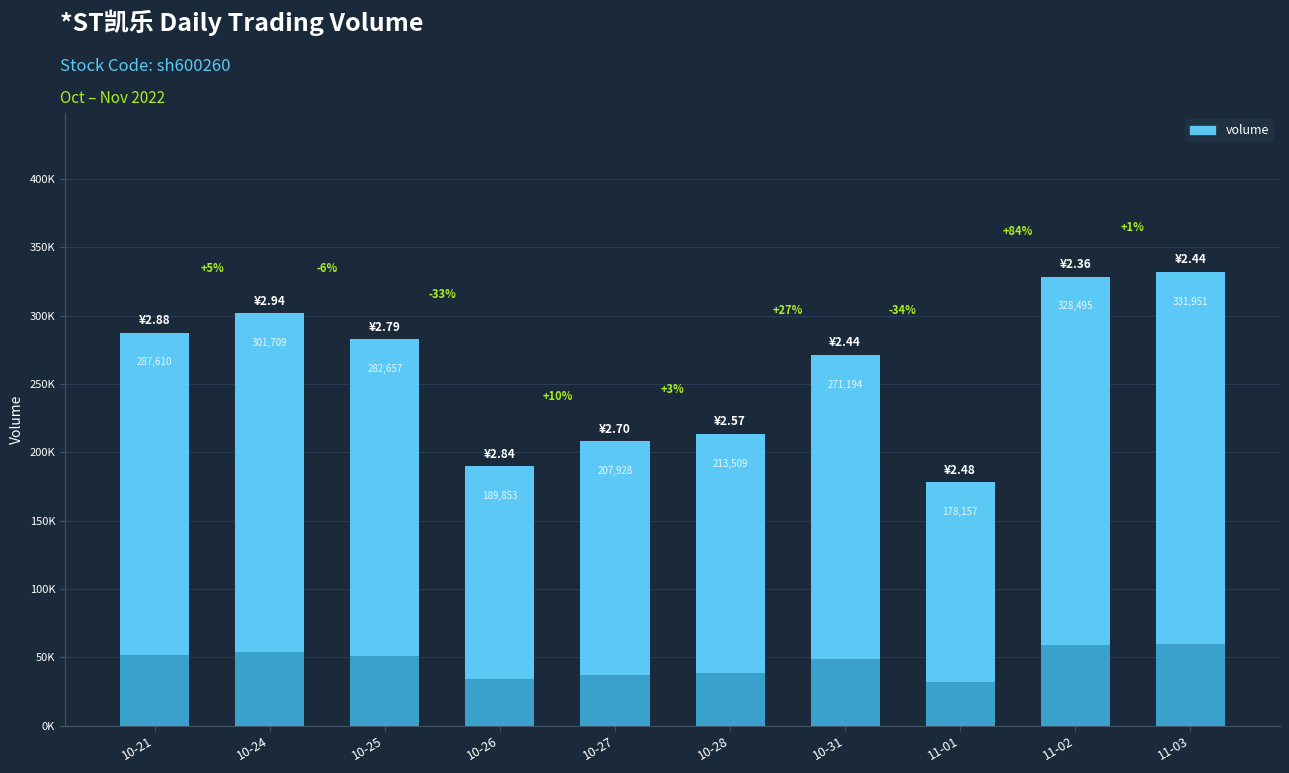

Rank the categories by value from highest to lowest.

11-03, 11-02, 10-24, 10-21, 10-25, 10-31, 10-28, 10-27, 10-26, 11-01